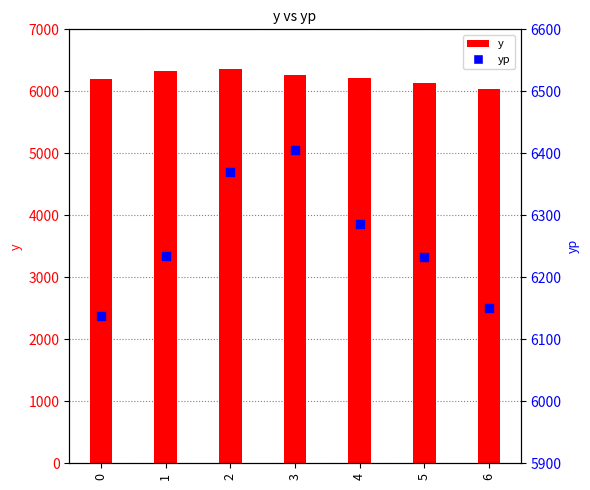

Which series has the largest total across all categories?

yp